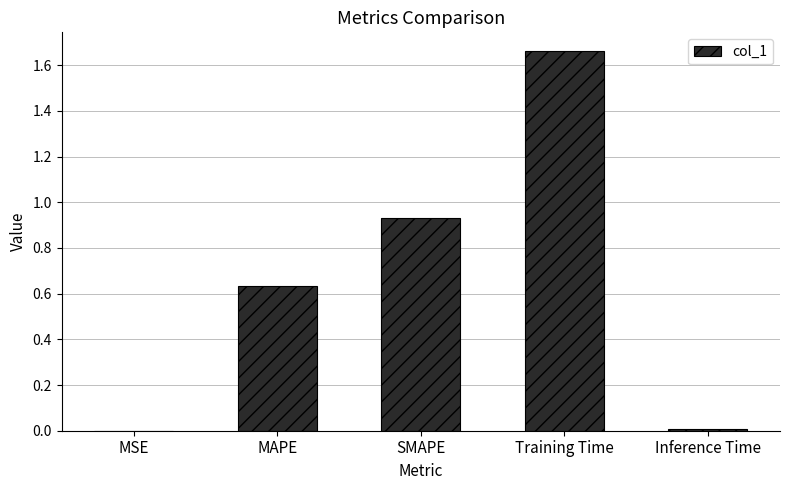

Which label corresponds to the largest value in the chart?

Training Time